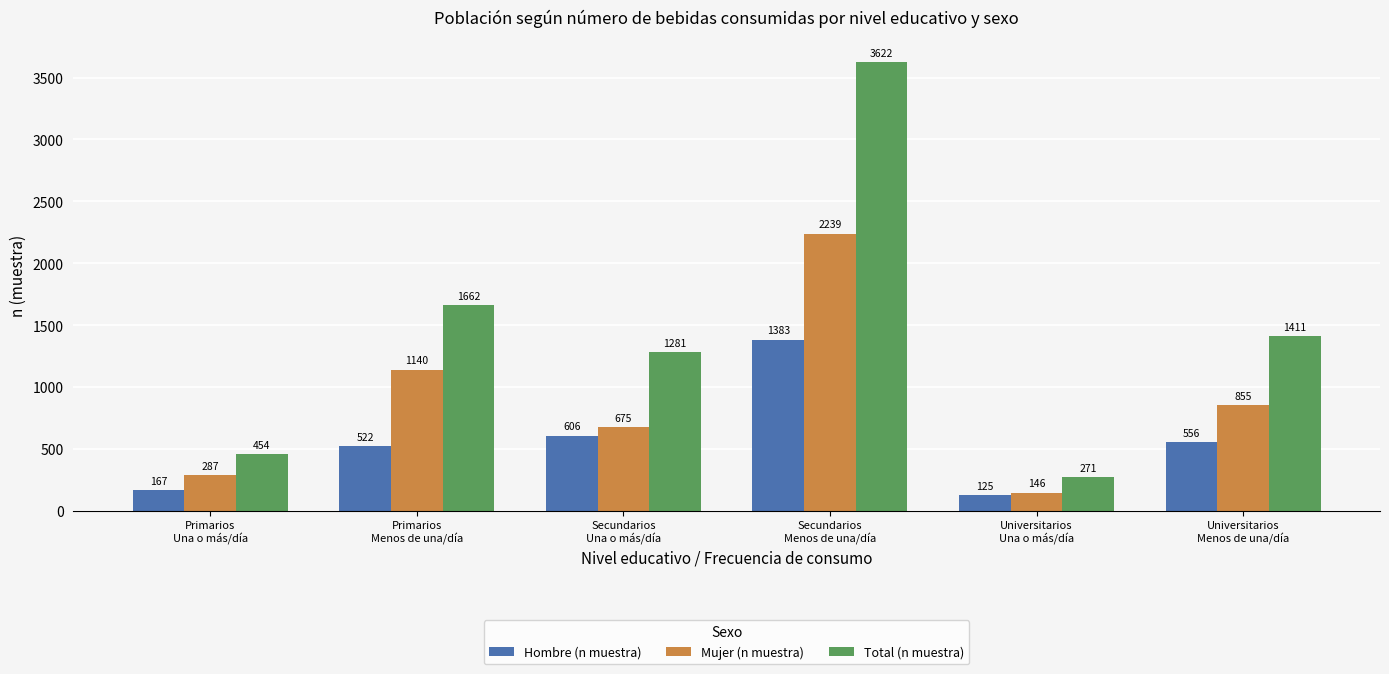

The Hombre (n muestra) series shows 606 at Secundarios
Una o más/día. True or false?

True